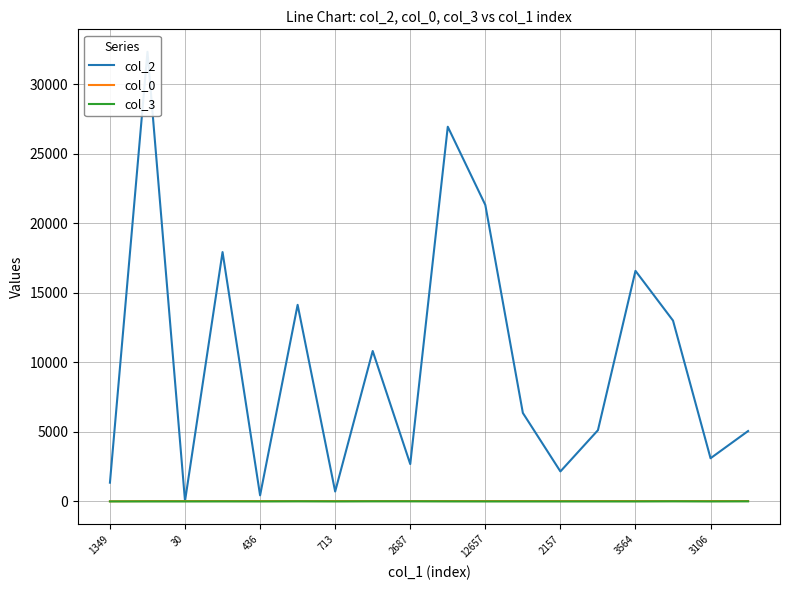

At which label does col_0 reach its minimum?

1349